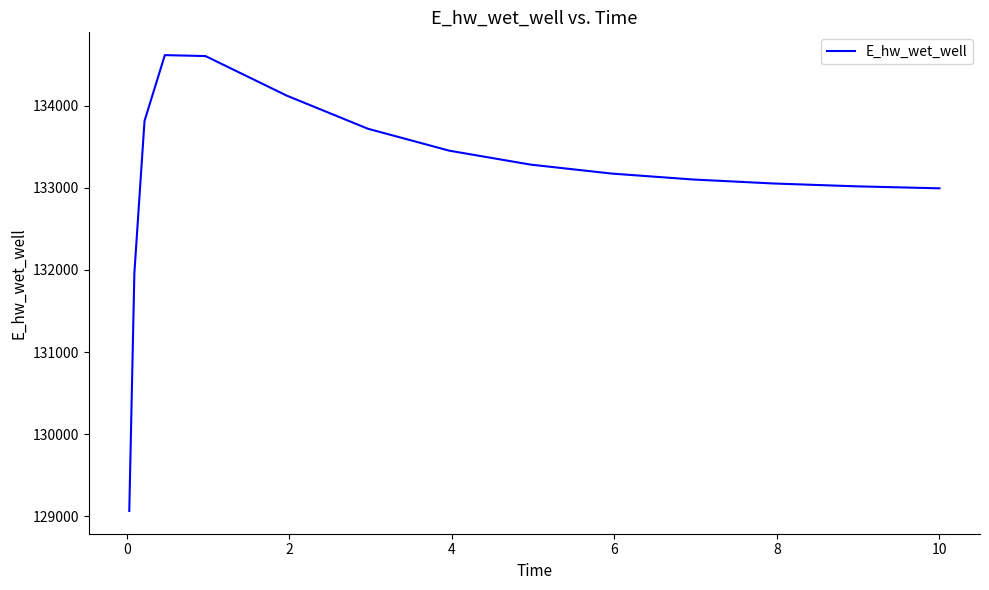

What is the smallest value displayed?

129065.8